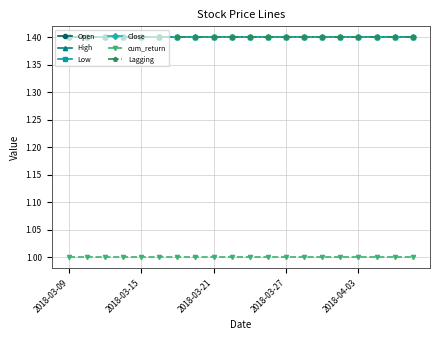

True or false: Close and High cross at least once.

False